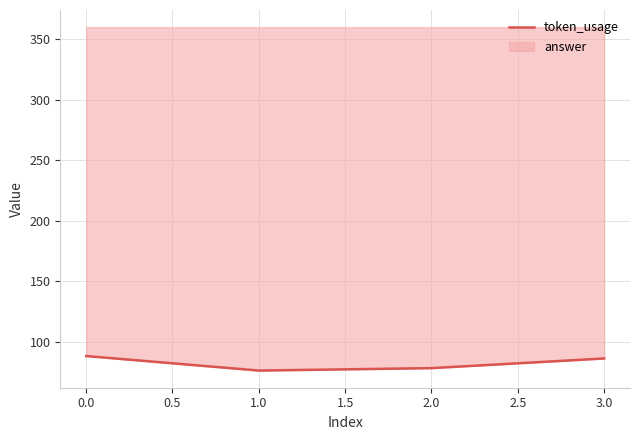

What is the difference between the maximum and minimum values?

12